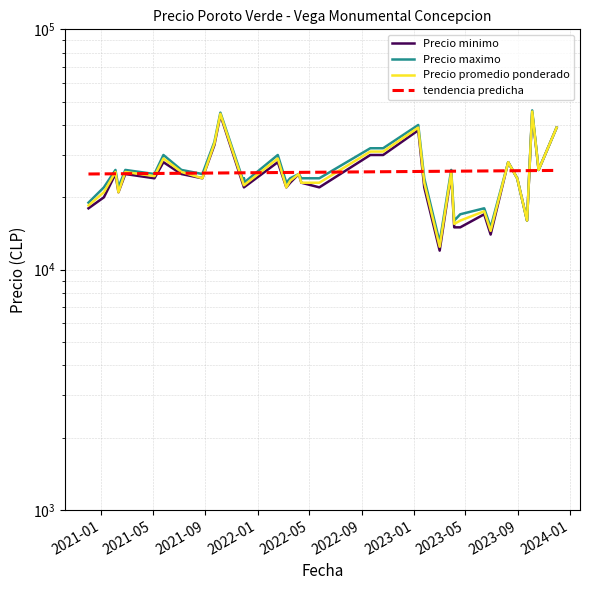

What is the difference between the maximum and minimum values in the Precio minimo series?

33000.0